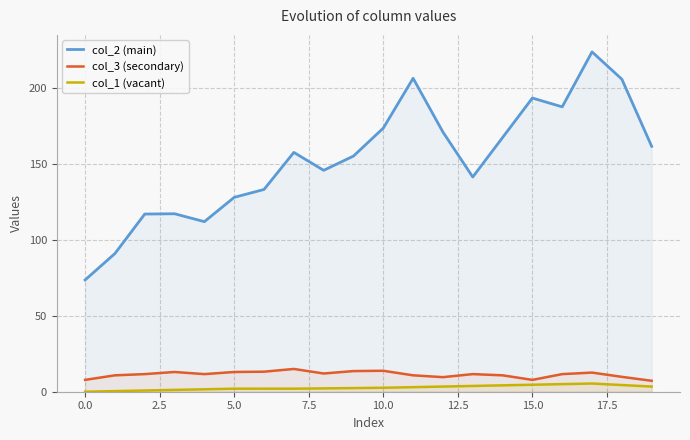

What is the minimum value for col_3 (secondary)?

7.2